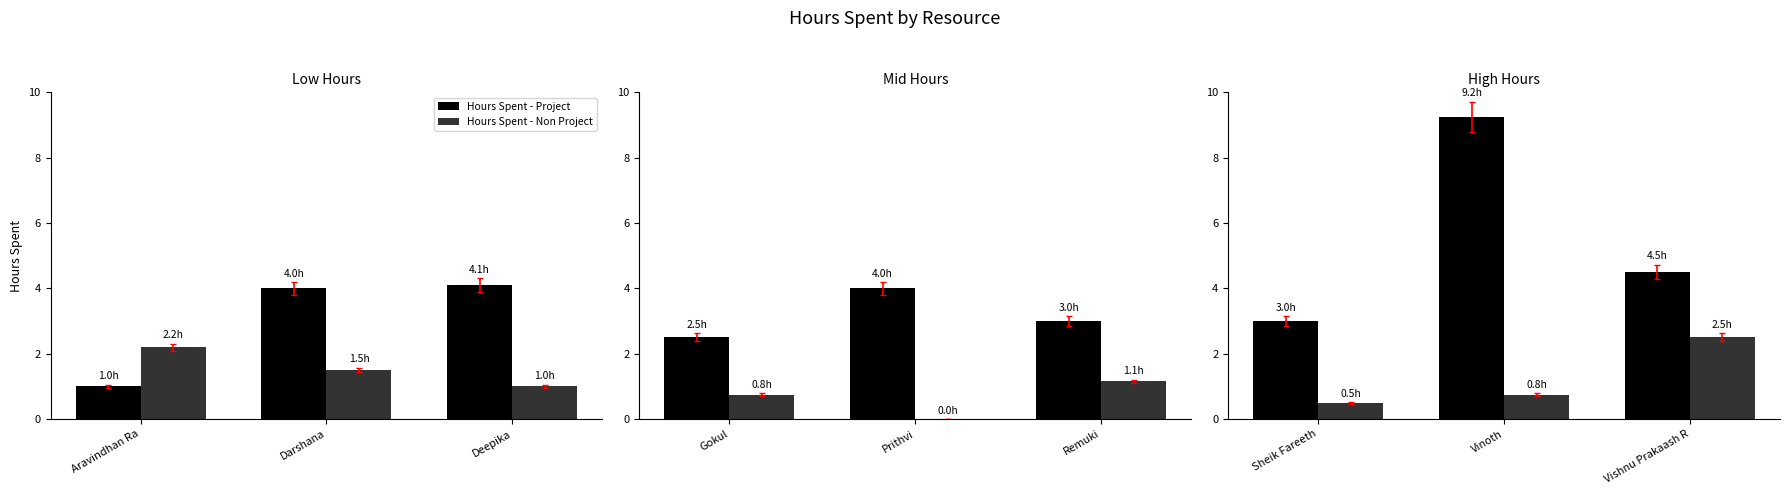

What is the maximum value for Hours Spent - Non Project?

2.5